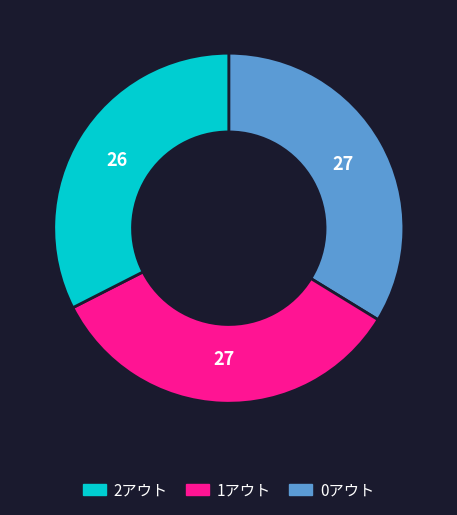

Is there any slice that represents more than half of the pie?

No